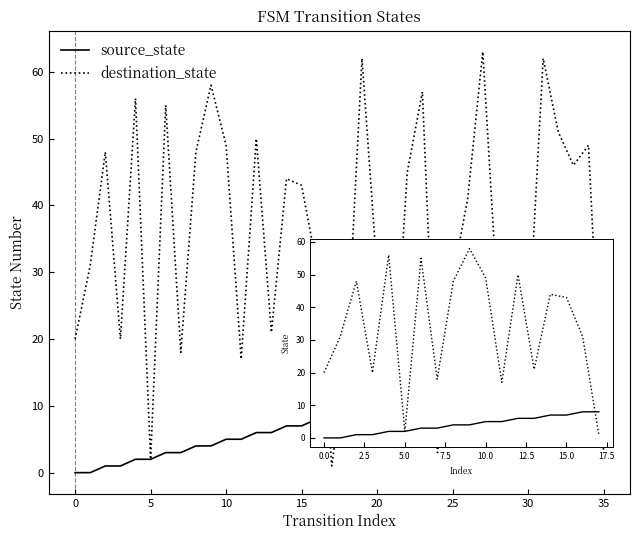

What is the maximum value shown in the chart?

63